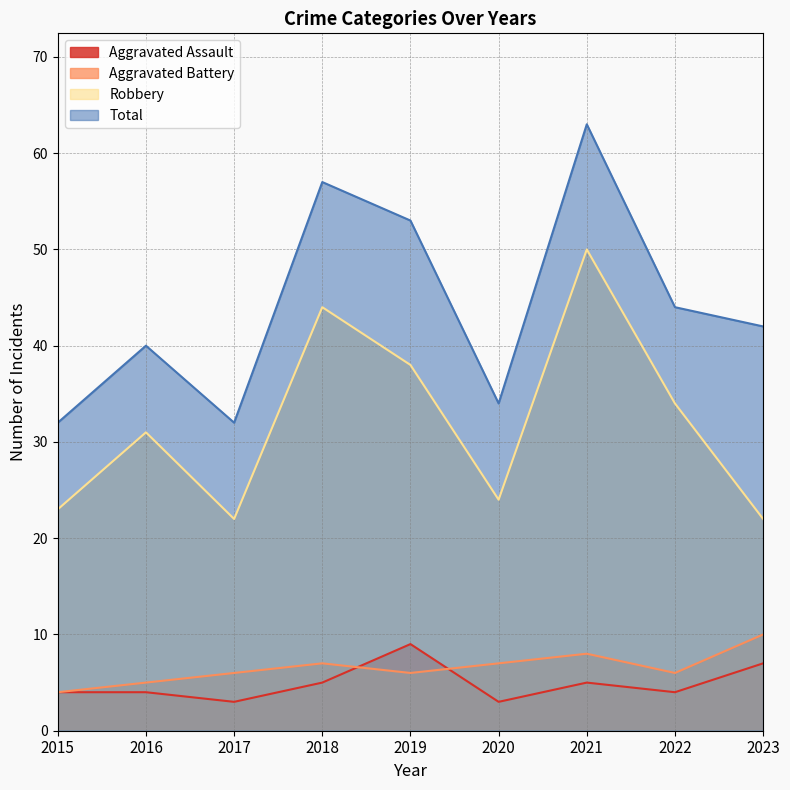

Is it true that Robbery equals 22 at 2017?

True